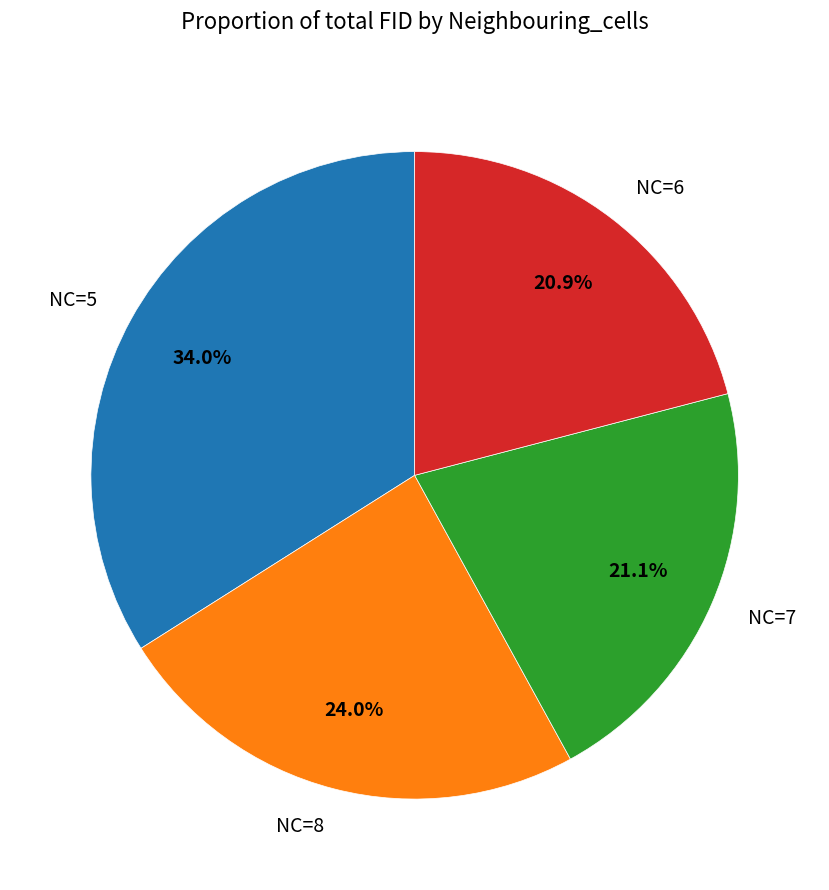

Combined, what portion of the pie is NC=8 and NC=7?

45.1%